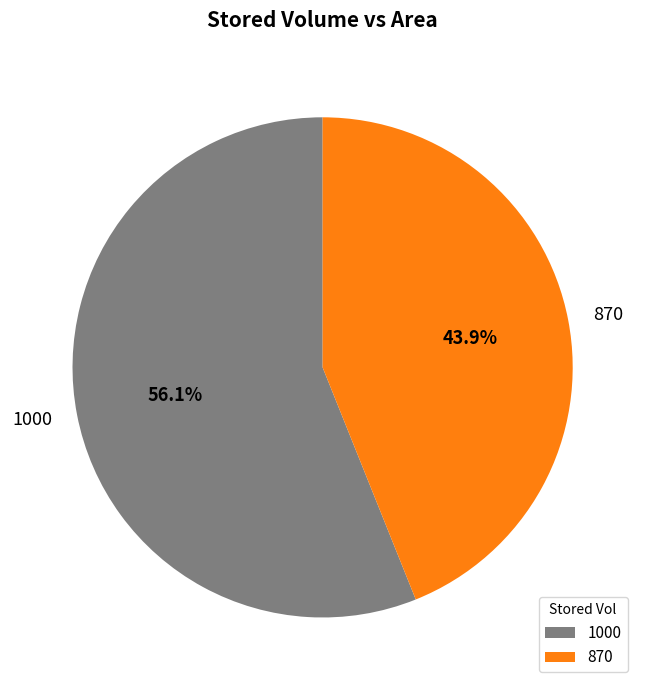

Combined, do 870 and 1000 account for over 50%?

Yes